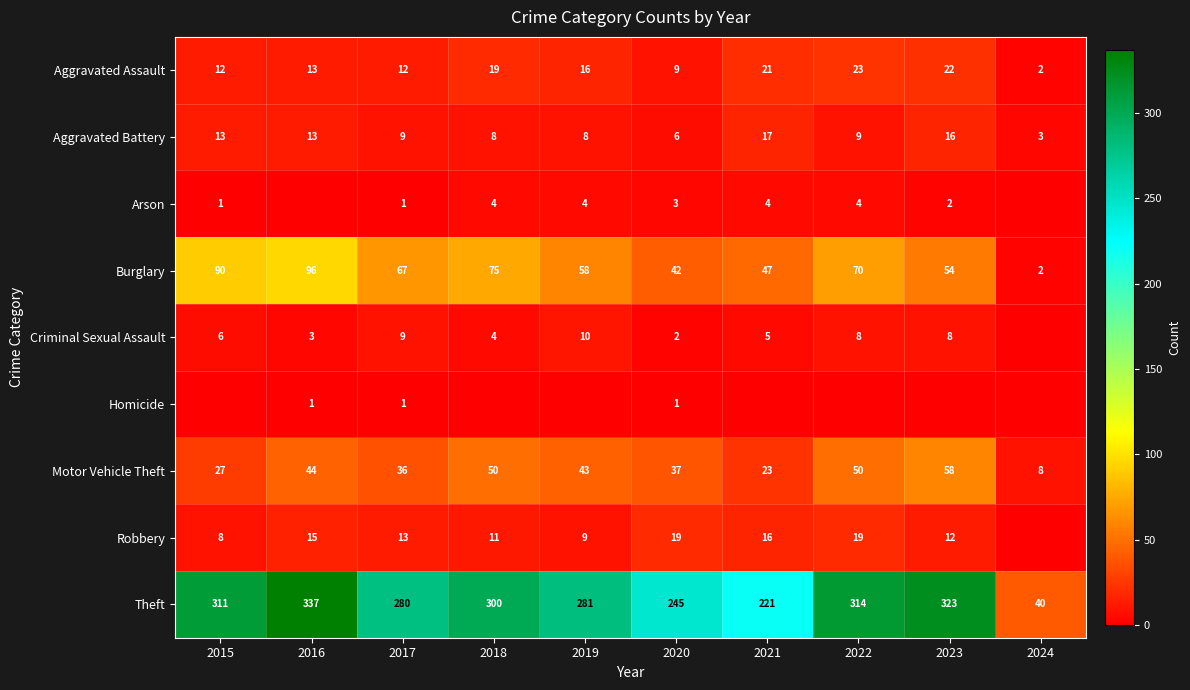

The Criminal Sexual Assault series shows 4 at 2019. True or false?

False